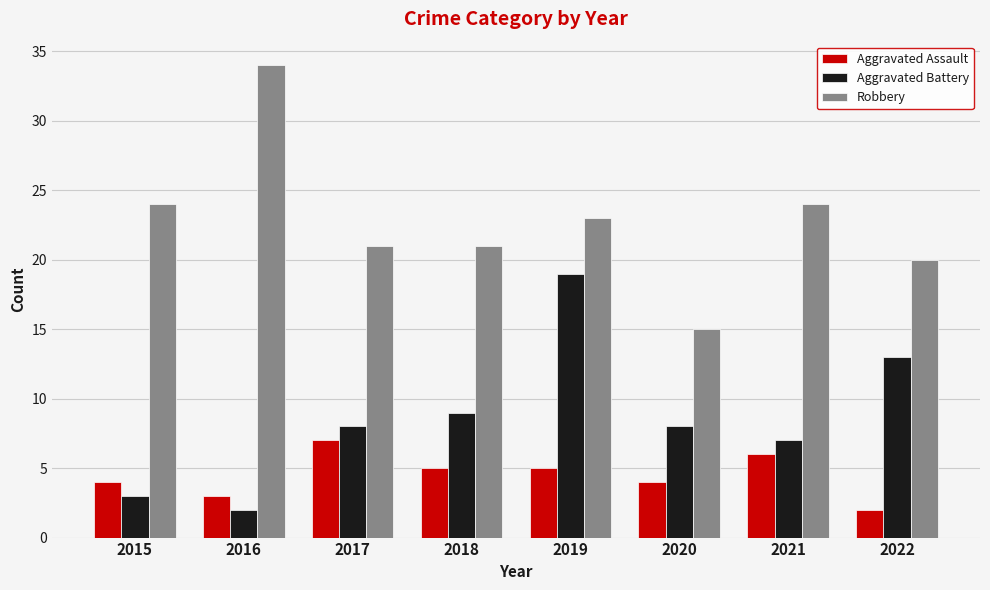

At which label does Aggravated Assault first exceed 5?

2017